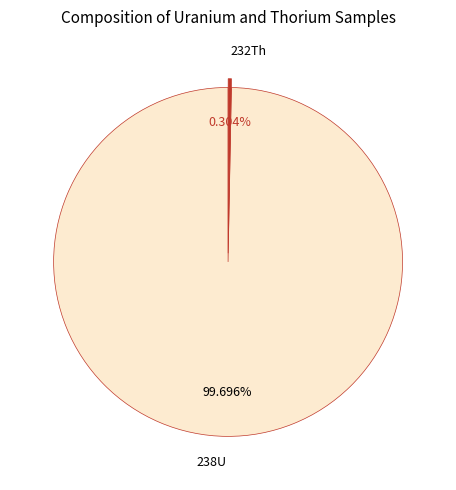

Which category has the biggest portion of the pie?

238U